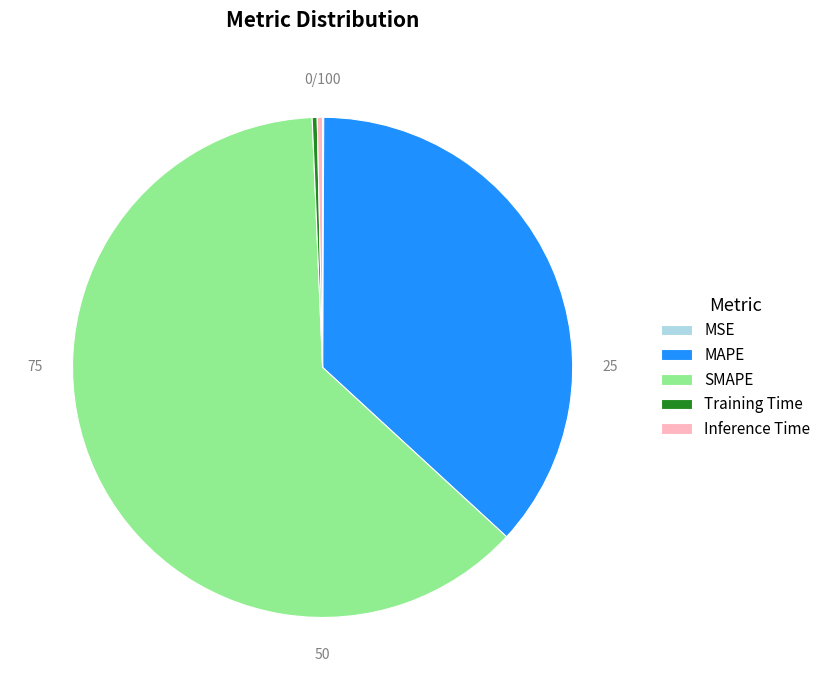

Which slice is the largest?

SMAPE